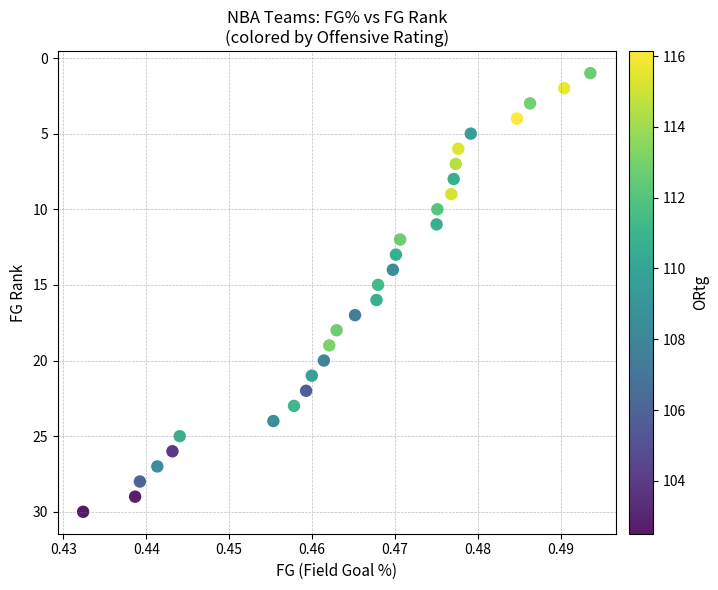

What is the range of Y values (max minus min)?

29